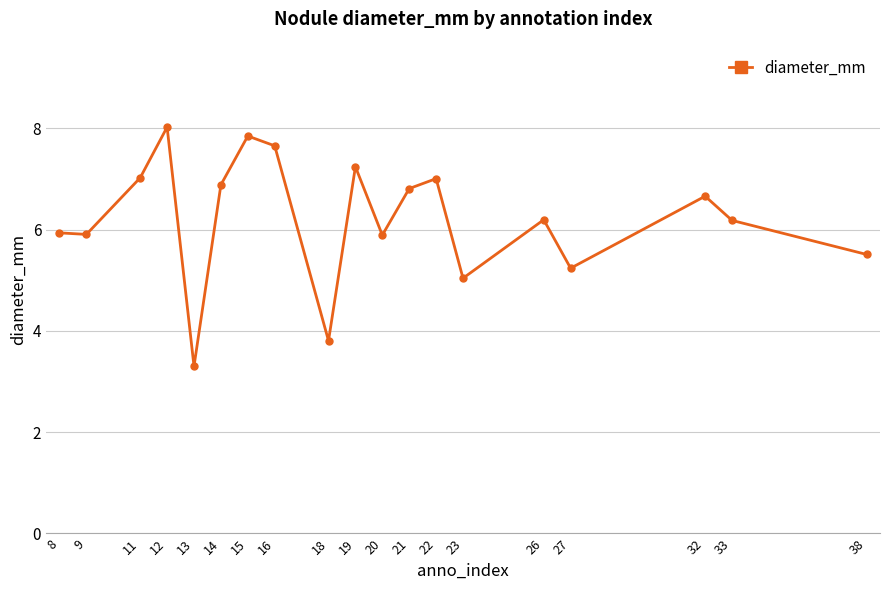

What is the approximate value at 12?

8.0